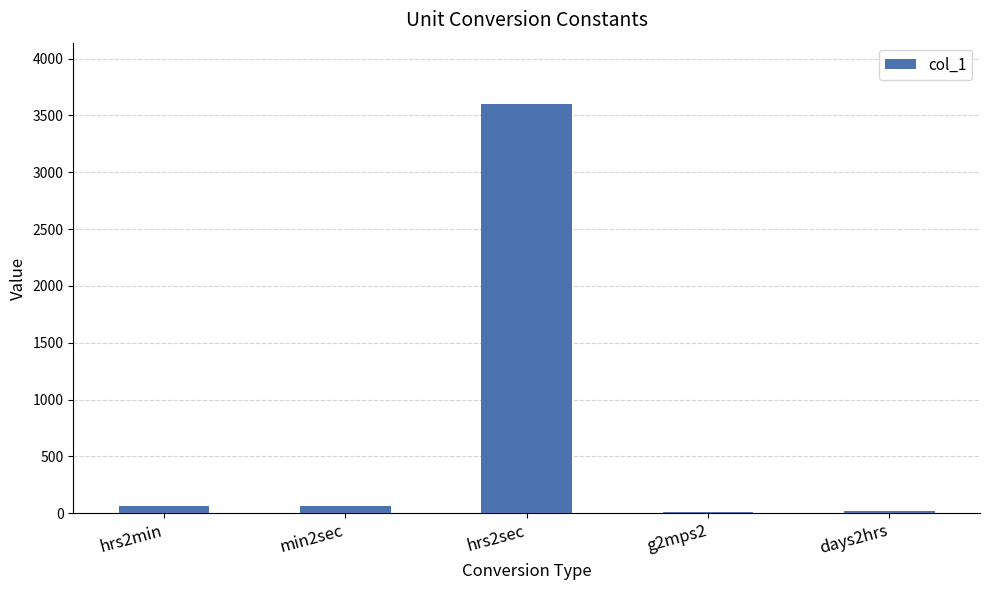

Which label corresponds to the largest value in the chart?

hrs2sec